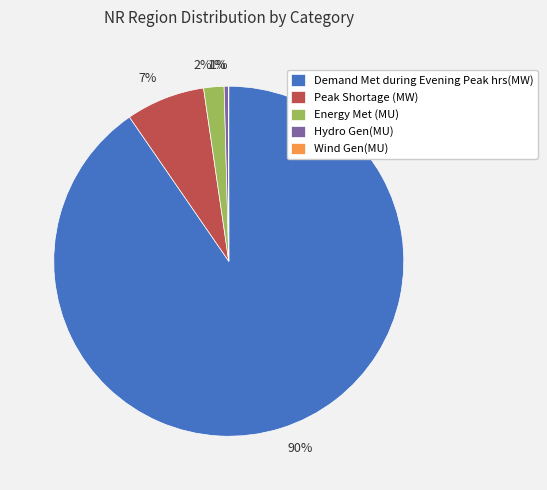

How much of the chart is everything except Energy Met (MU)?

98.1%